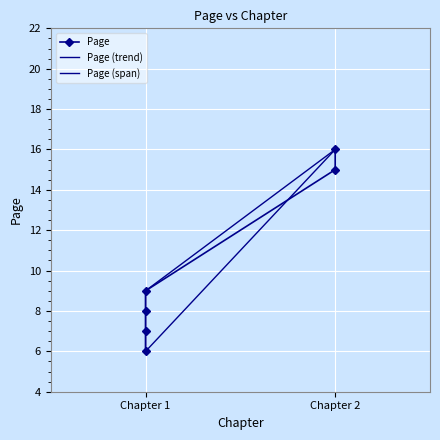

Reading right to left, extract all data points from this chart.

2=16	2=15	1=9	1=8	1=7	1=6